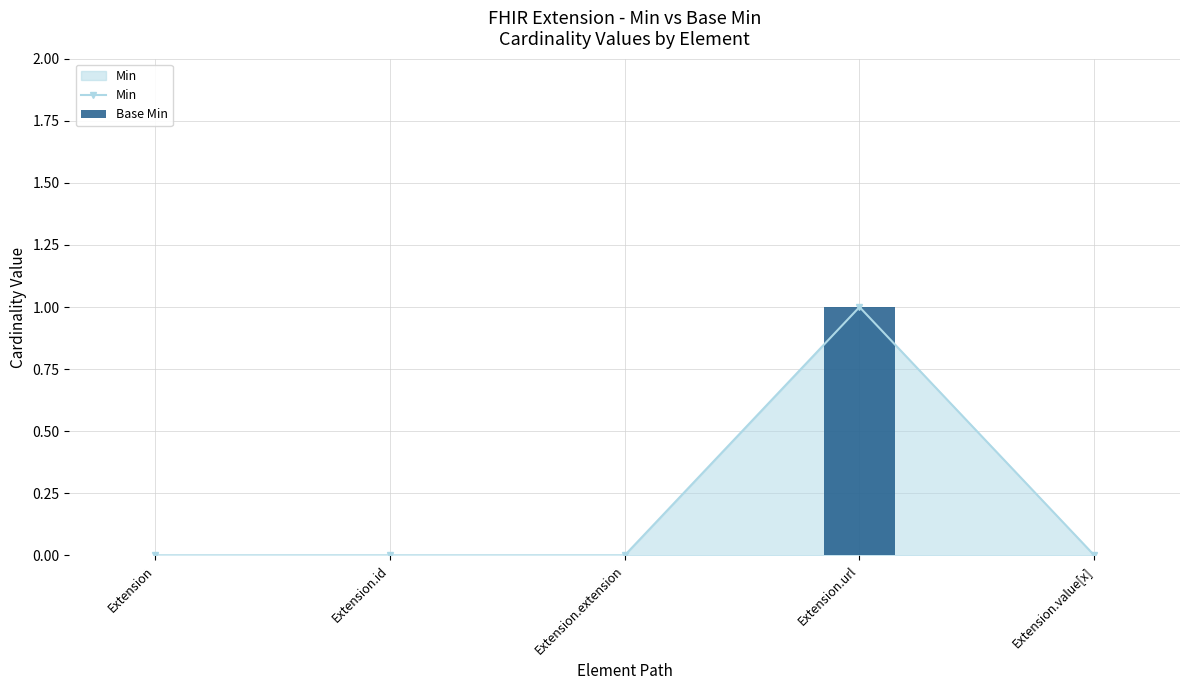

What is the difference between the Min values at Extension.url and Extension.id?

1